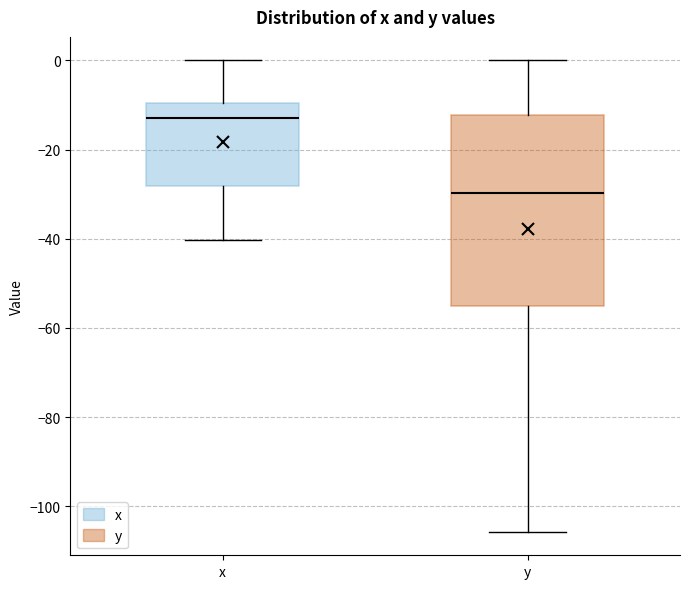

Reading left to right, read every box against the y-axis: the position of its median line, the range the box covers, and the ends of its whiskers. The values are not printed on the chart, so give them approximately, as read against the axis.

x: median -12, box -28 to -10, whiskers -40 to 0
y: median -30, box -56 to -12, whiskers -106 to 0